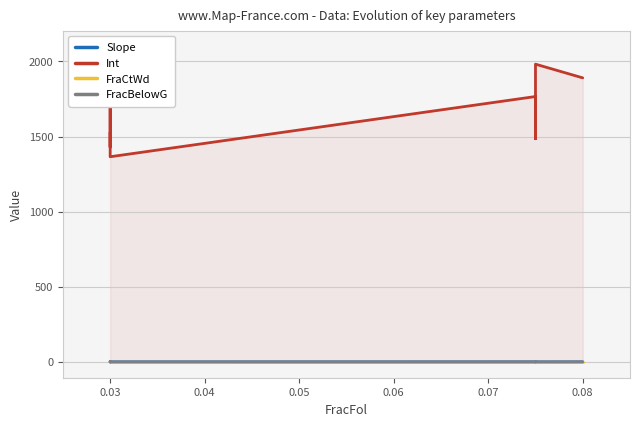

What are all the series names shown in the legend?

Slope, Int, FraCtWd, FracBelowG